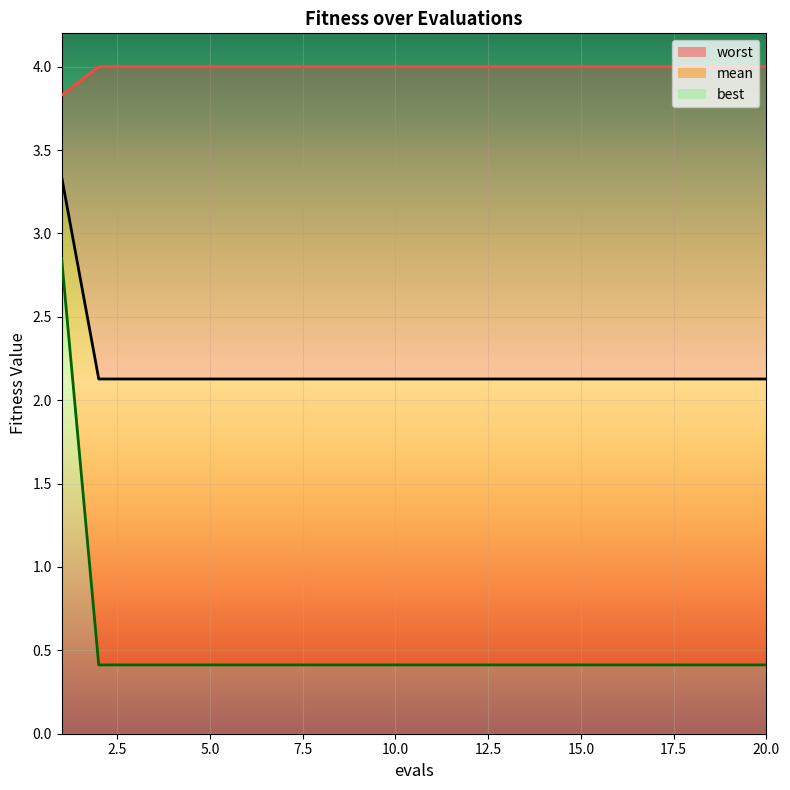

What is the average value of the best_line series?

0.5